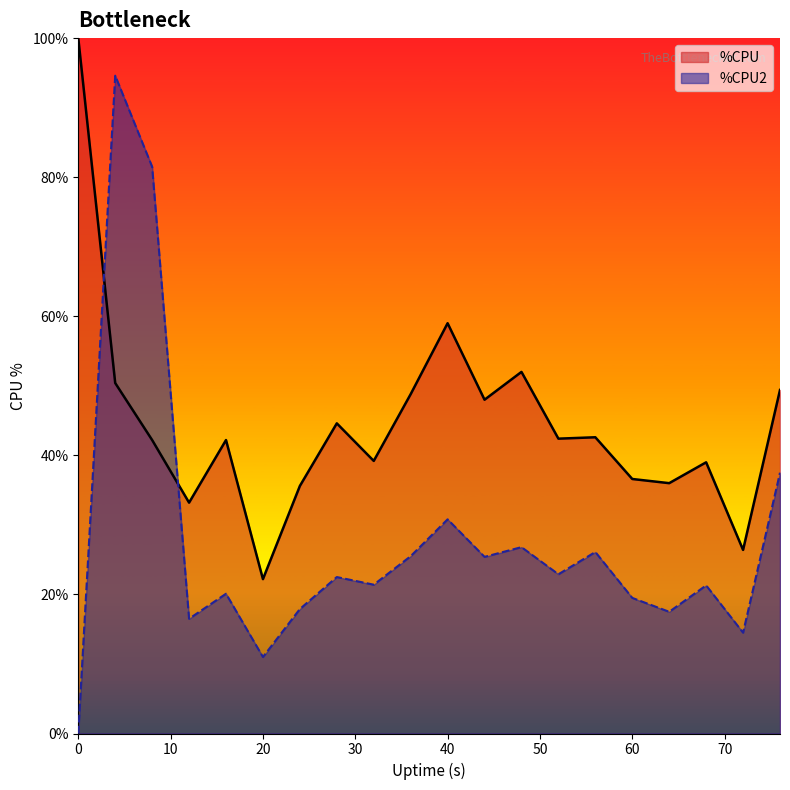

At how many categories does at least one series exceed 67?

3